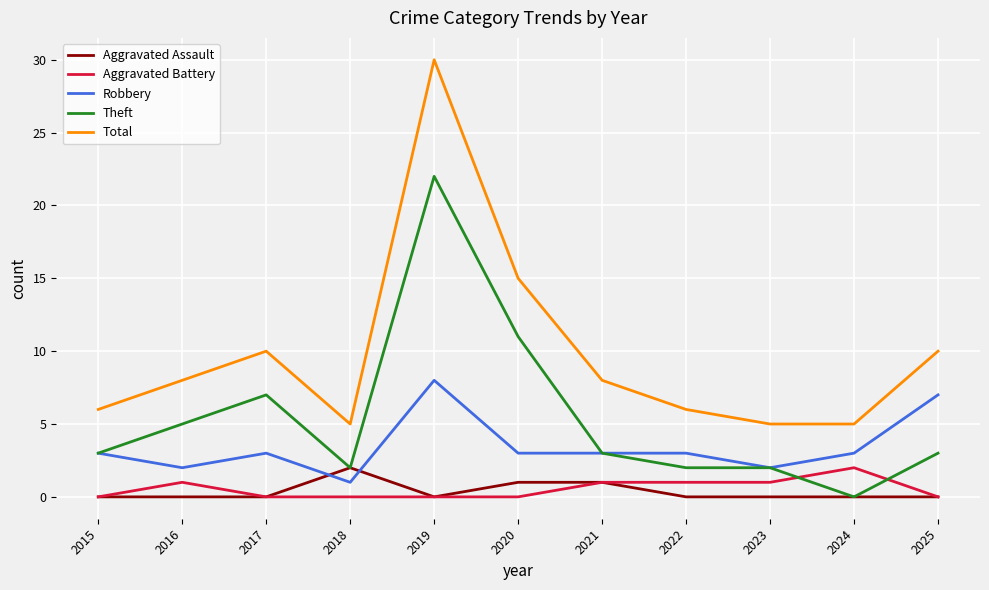

Reading left to right, what are all the values shown in this chart?

Aggravated Assault: 2015=0	2016=0	2017=0	2018=2	2019=0	2020=1	2021=1	2022=0	2023=0	2024=0	2025=0
Aggravated Battery: 2015=0	2016=1	2017=0	2018=0	2019=0	2020=0	2021=1	2022=1	2023=1	2024=2	2025=0
Robbery: 2015=3	2016=2	2017=3	2018=1	2019=8	2020=3	2021=3	2022=3	2023=2	2024=3	2025=7
Theft: 2015=3	2016=5	2017=7	2018=2	2019=22	2020=11	2021=3	2022=2	2023=2	2024=0	2025=3
Total: 2015=6	2016=8	2017=10	2018=5	2019=30	2020=15	2021=8	2022=6	2023=5	2024=5	2025=10